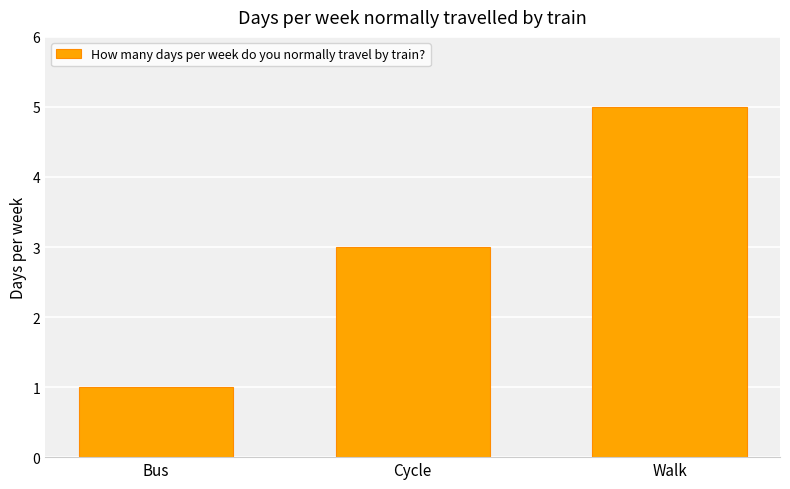

What position from the right is Cycle?

2